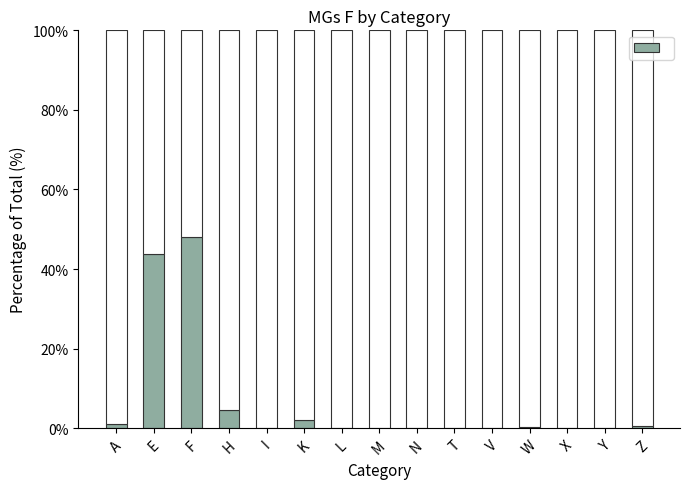

List the labels in order of value, largest first.

F, E, H, K, A, Z, W, I, L, M, N, T, V, X, Y